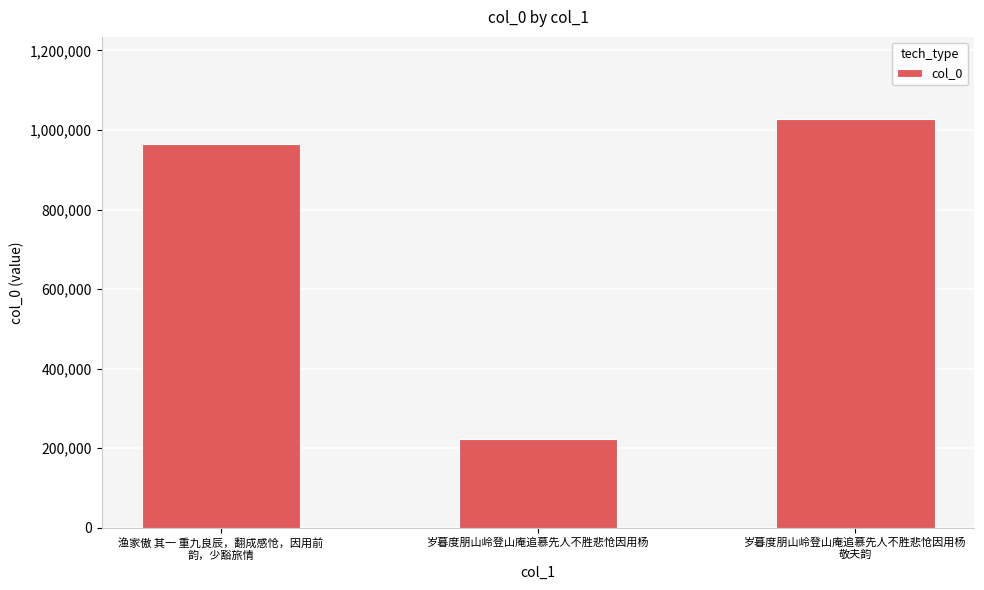

What is the value of the 2nd bar from the left?

222922